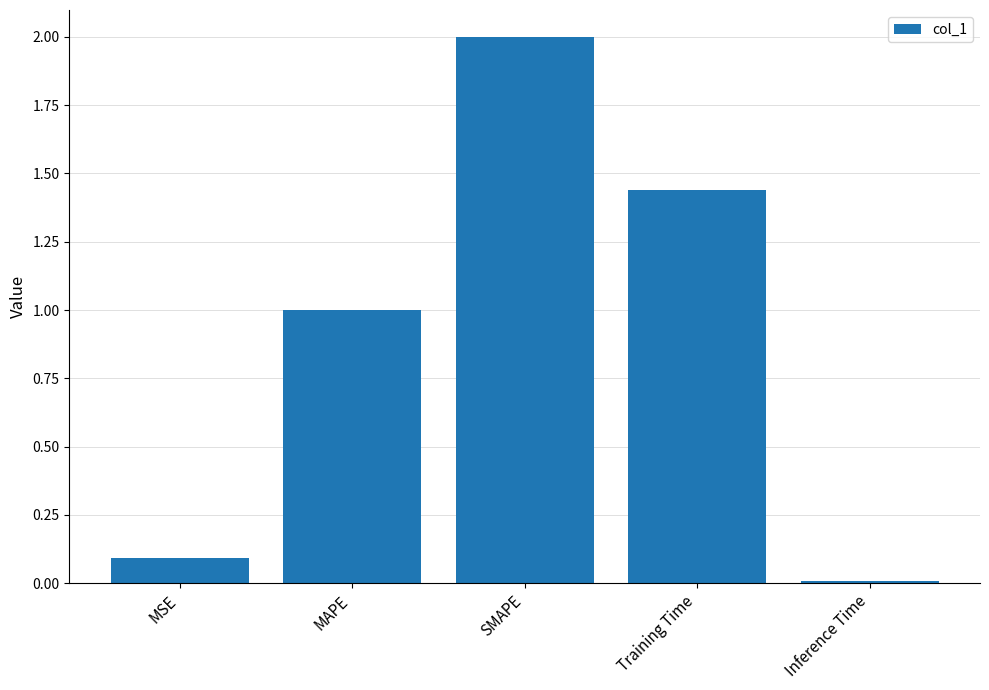

What is the difference between the maximum and second lowest values?

1.9